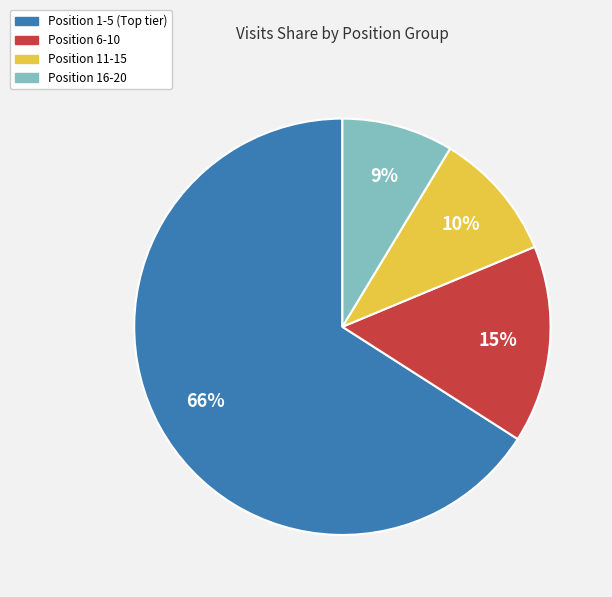

Is there a majority slice in this chart?

Yes